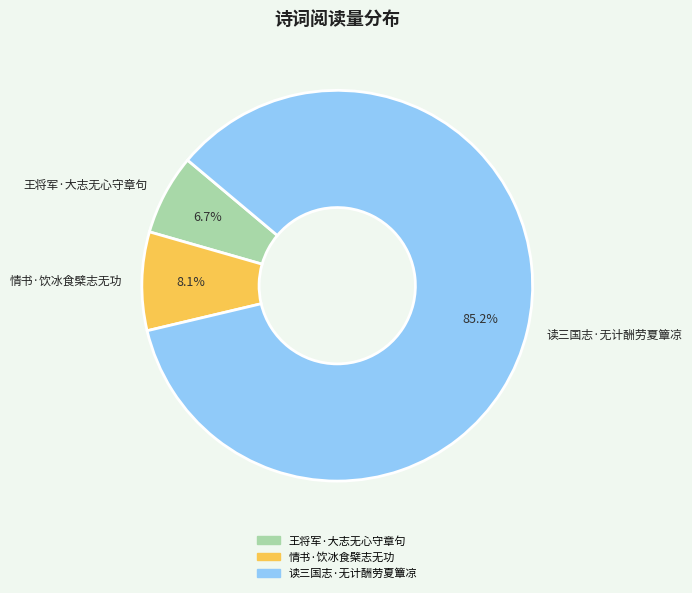

How many segments does this pie chart have?

3